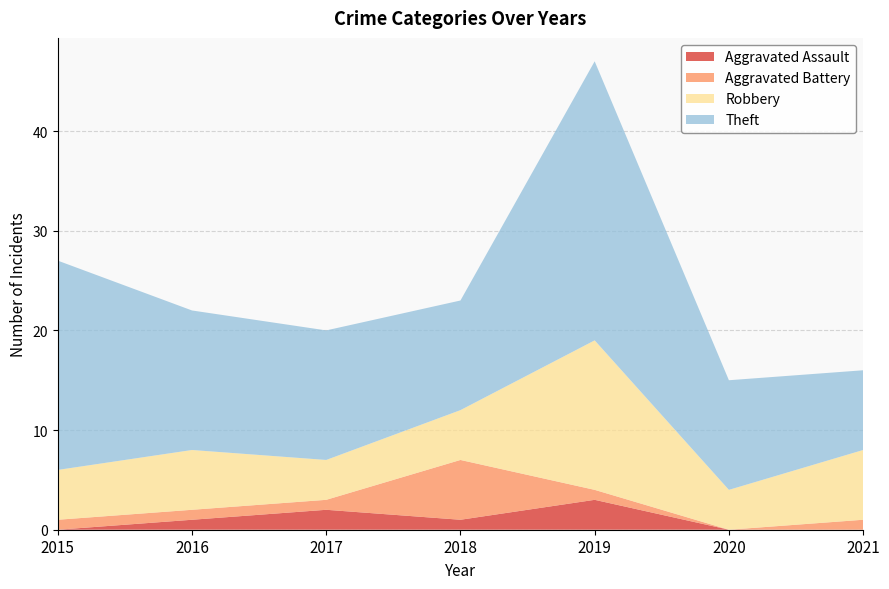

Reading left to right, list all the values displayed in this chart.

Aggravated Assault: 0	1	2	1	3	0	0
Aggravated Battery: 1	1	1	6	1	0	1
Robbery: 5	6	4	5	15	4	7
Theft: 21	14	13	11	28	11	8